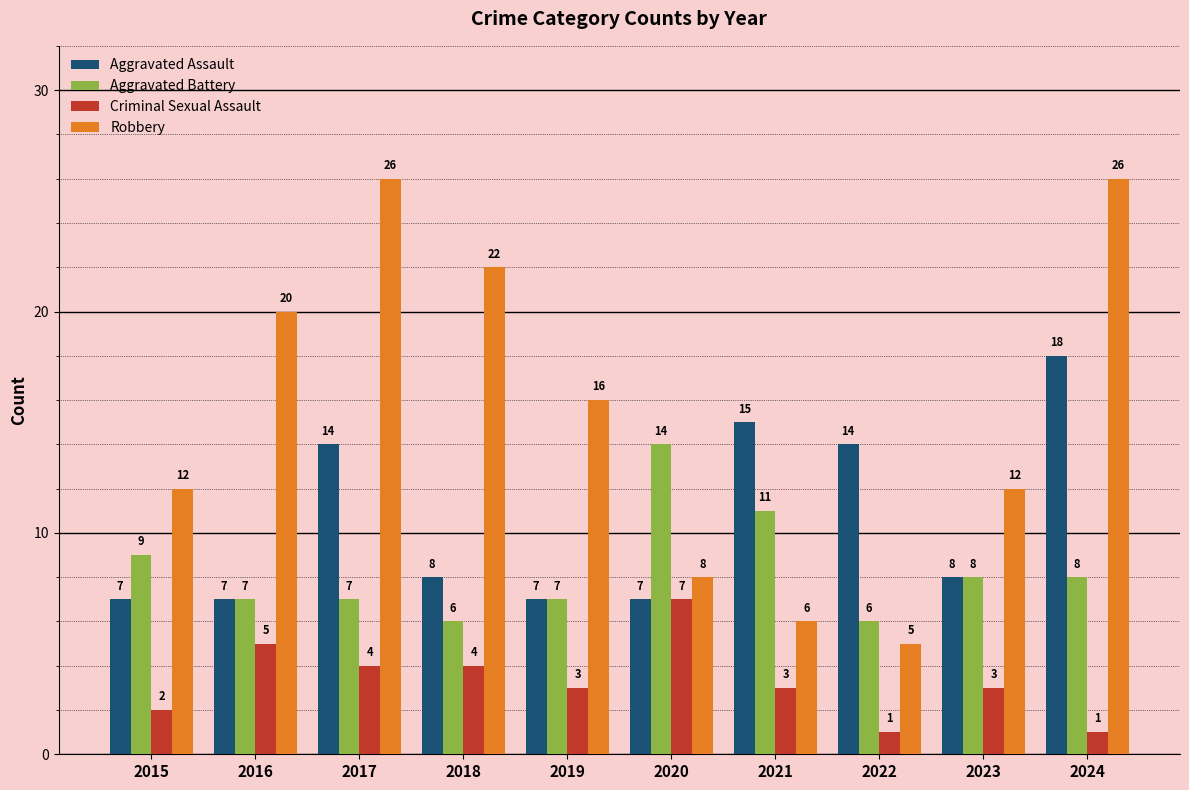

What is the difference between the maximum and second lowest values in the Aggravated Assault series?

11